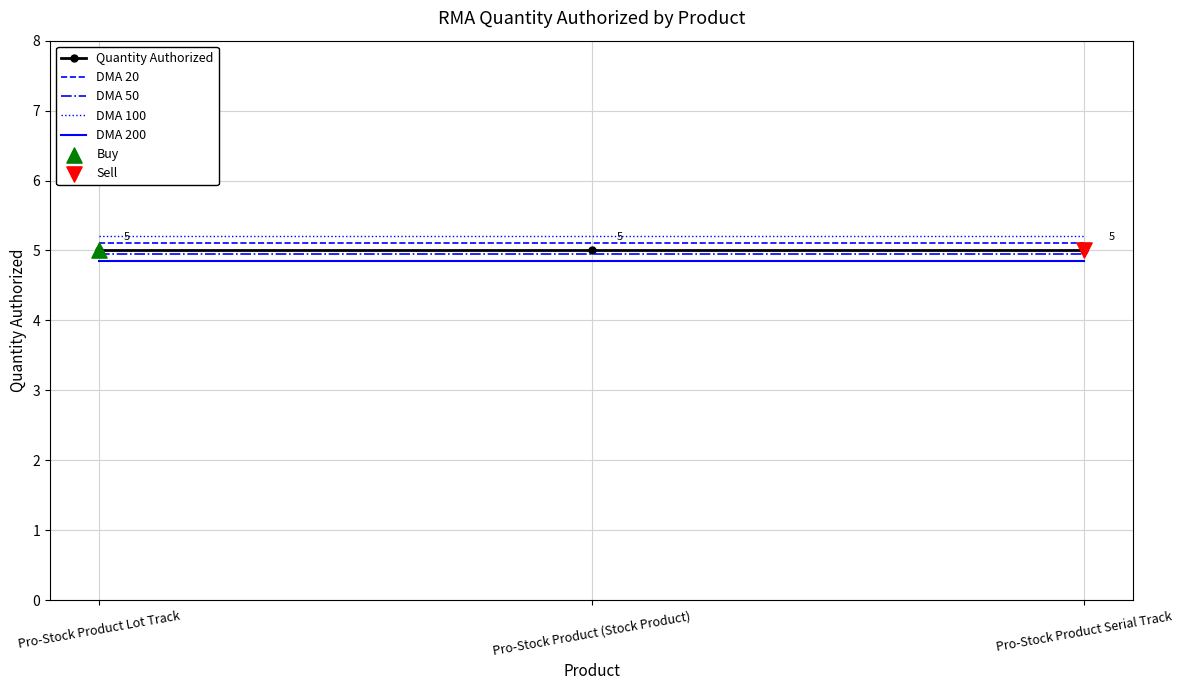

What position from the right is Pro-Stock Product Serial Track?

1